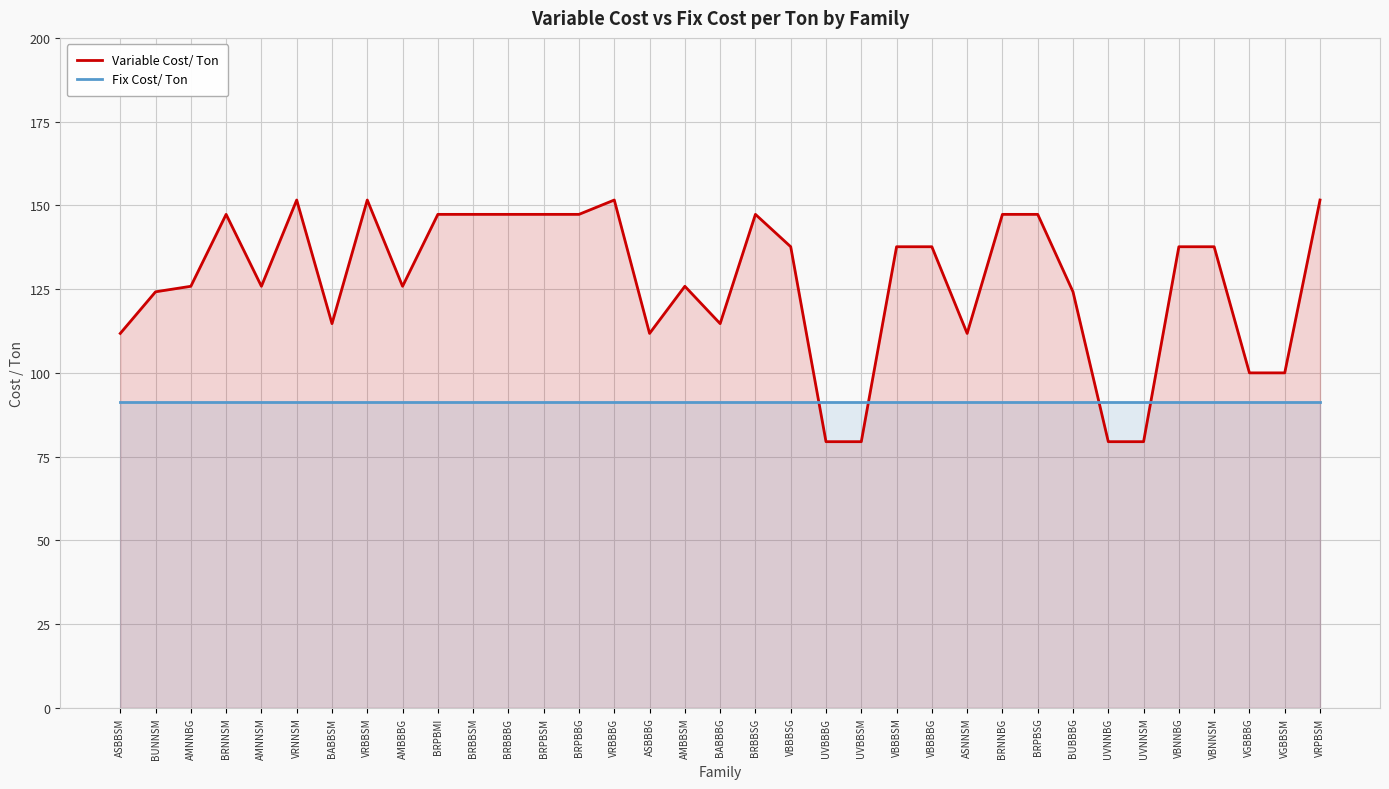

What is the sum of all Fix Cost/ Ton values?

3191.7